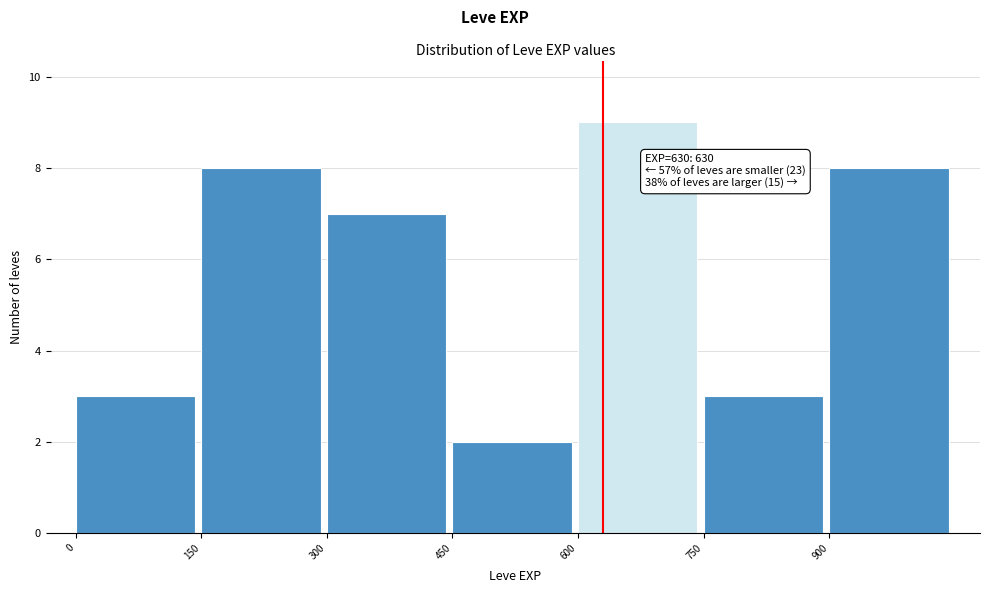

Over which range of the x-axis is the bar tallest?

600 to 750